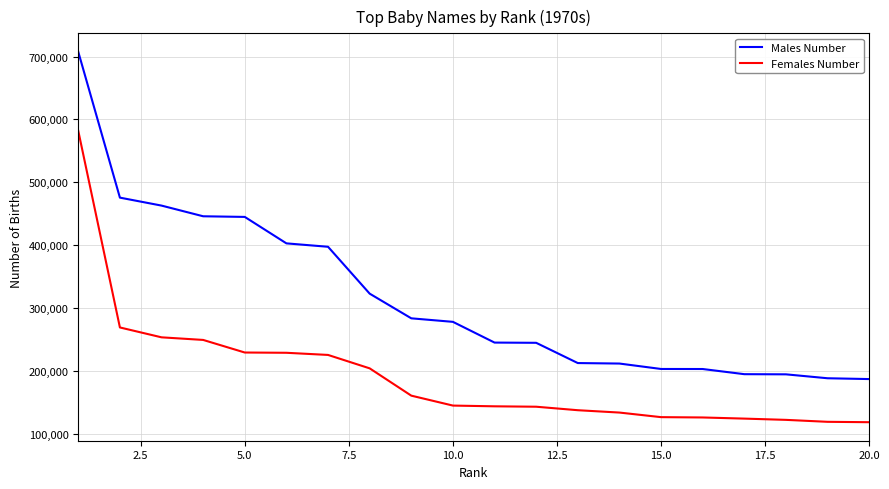

True or false: Males Number and Females Number intersect in this chart.

False